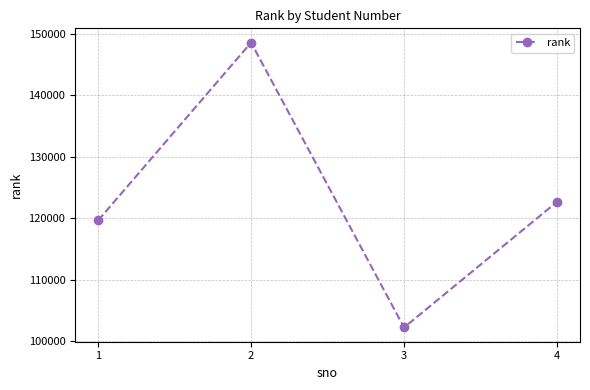

What is the value of the 4th point from the left?

122645